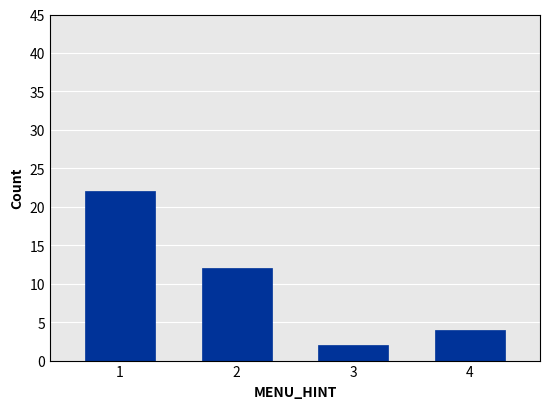

List the labels in order of value, largest first.

1, 2, 4, 3